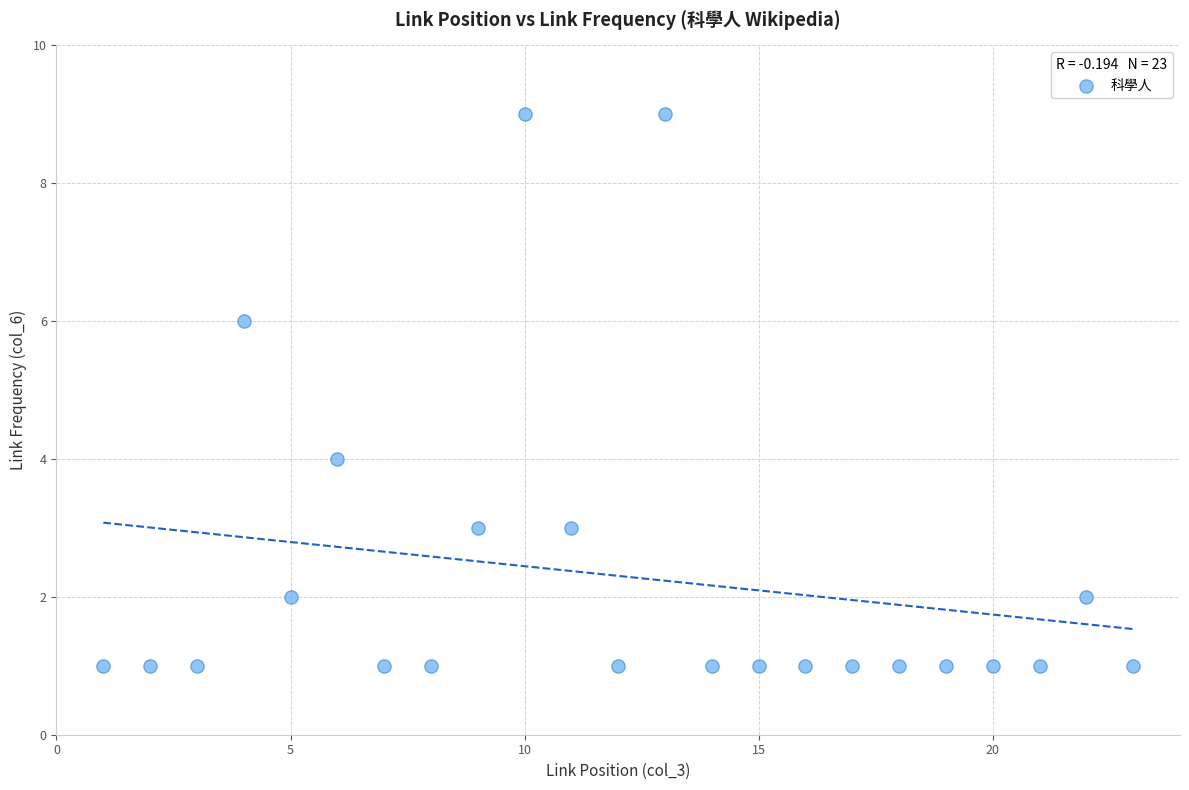

What is the range of X values (max minus min)?

22